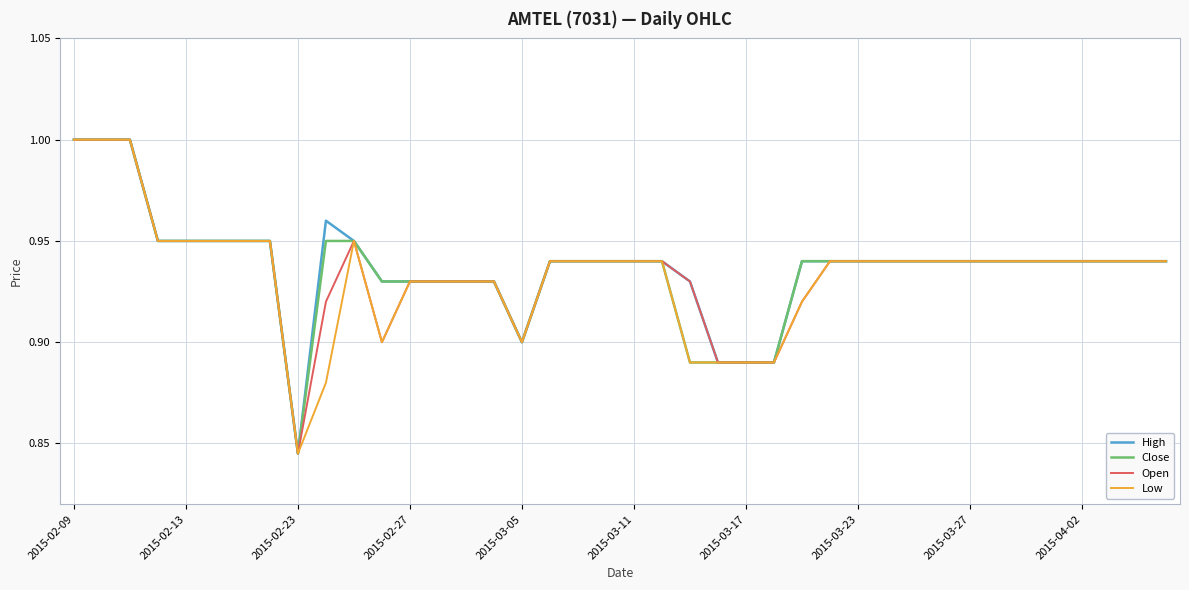

Does the chart display data point markers on the line(s)?

No